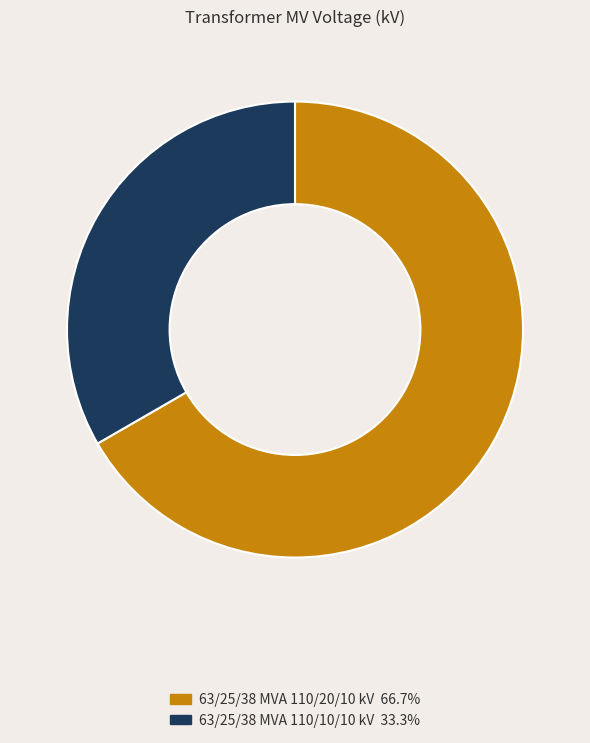

What is the majority slice?

63/25/38 MVA 110/20/10 kV